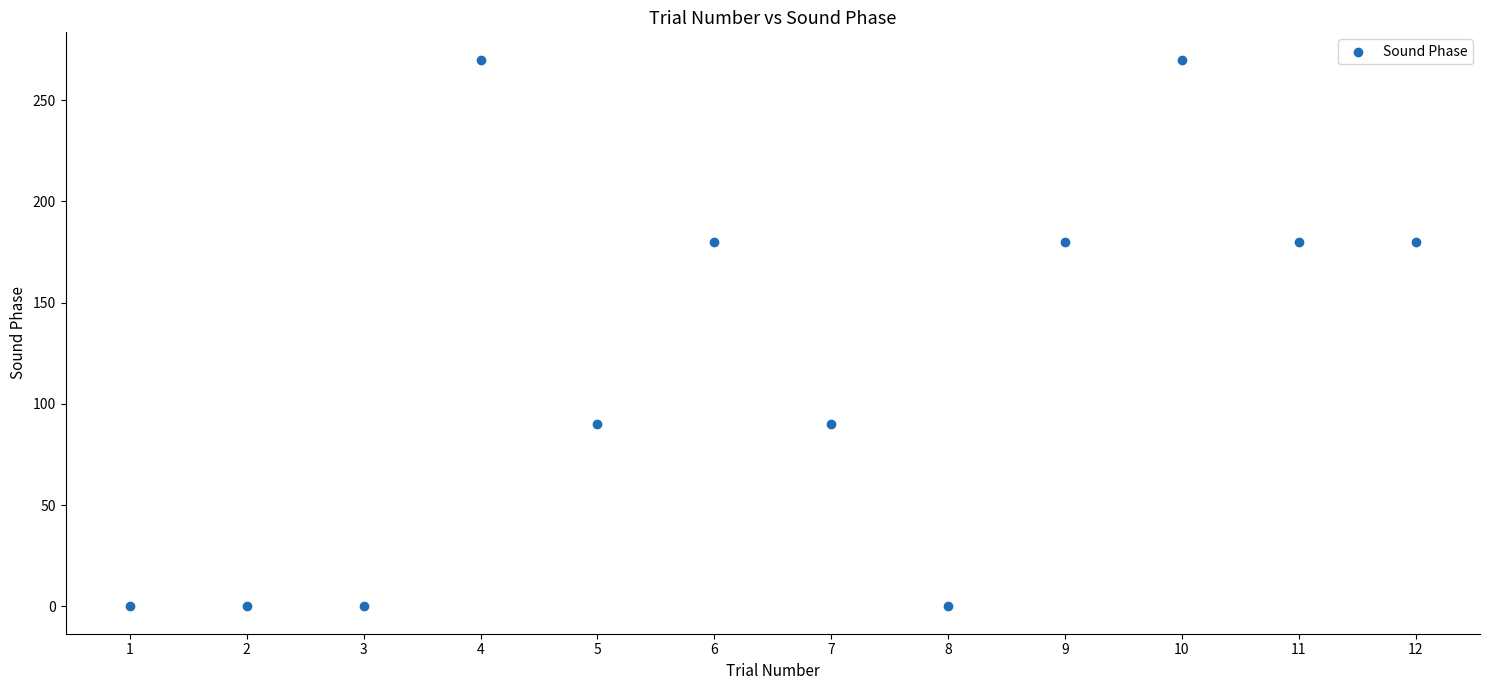

What is the range of X values (max minus min)?

11